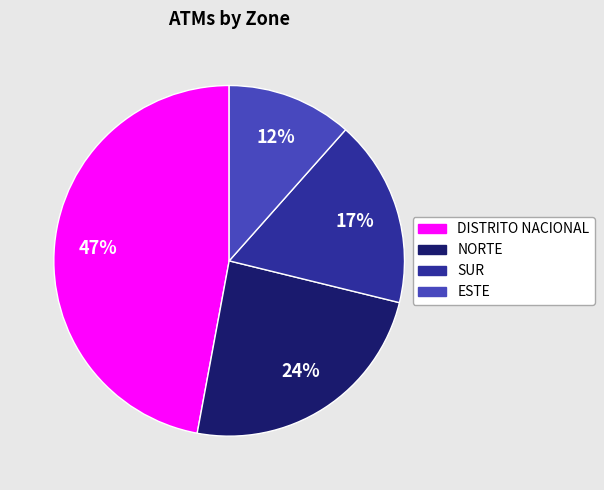

Is it true that DISTRITO NACIONAL is 47% of the pie?

True